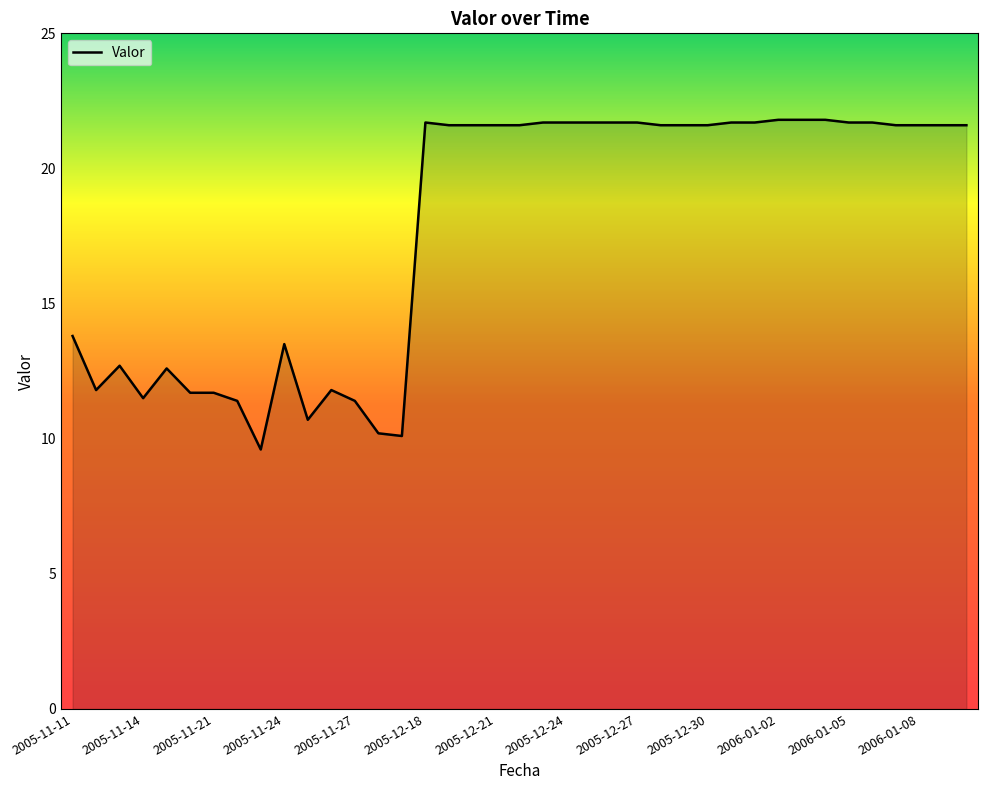

What is the sum of all values?

694.5